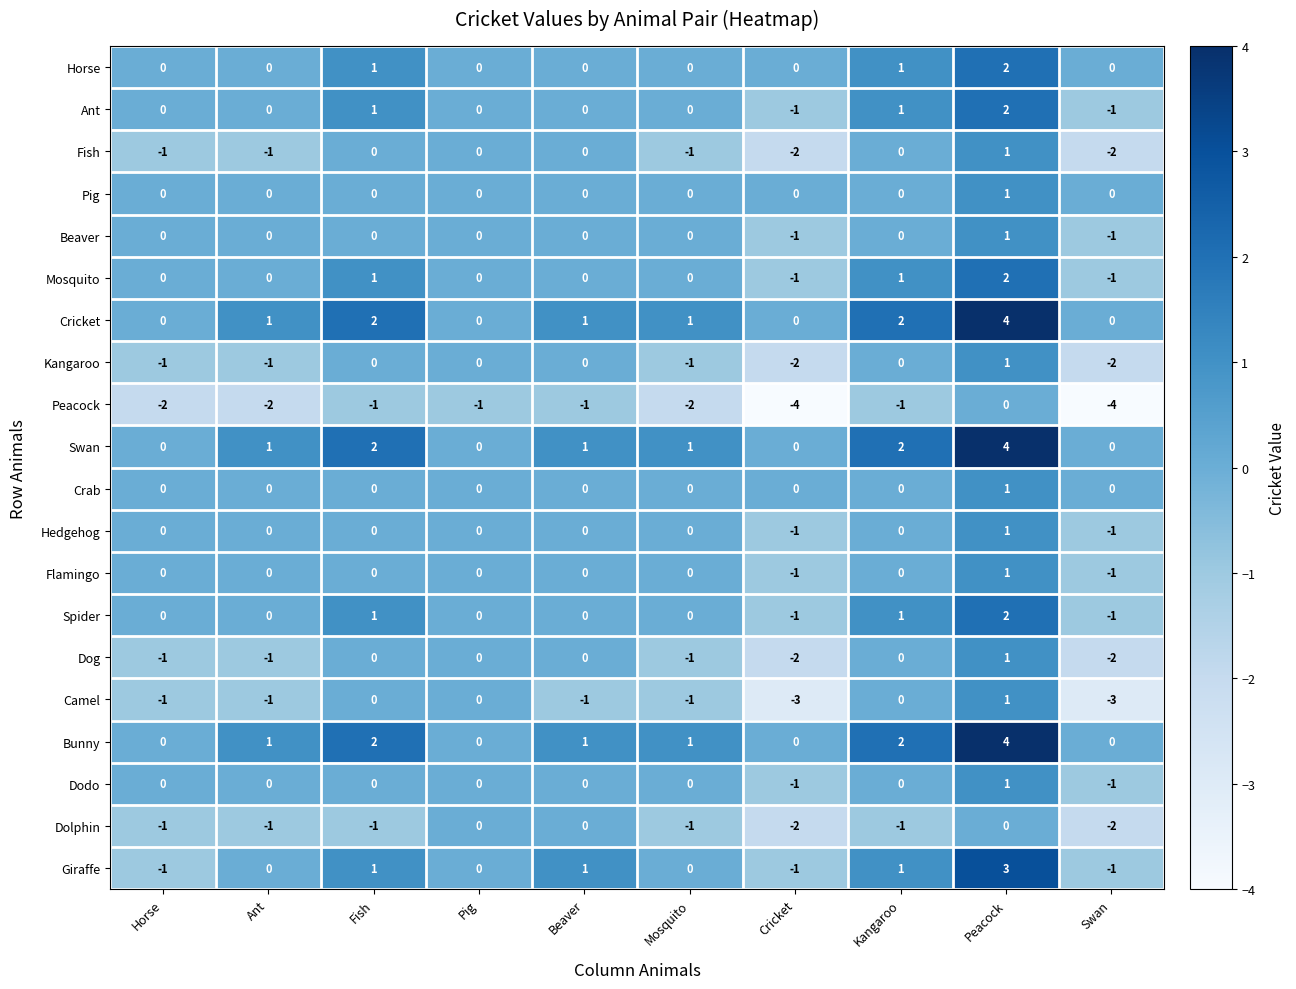

What is the difference between the maximum and second lowest values in the Spider series?

3